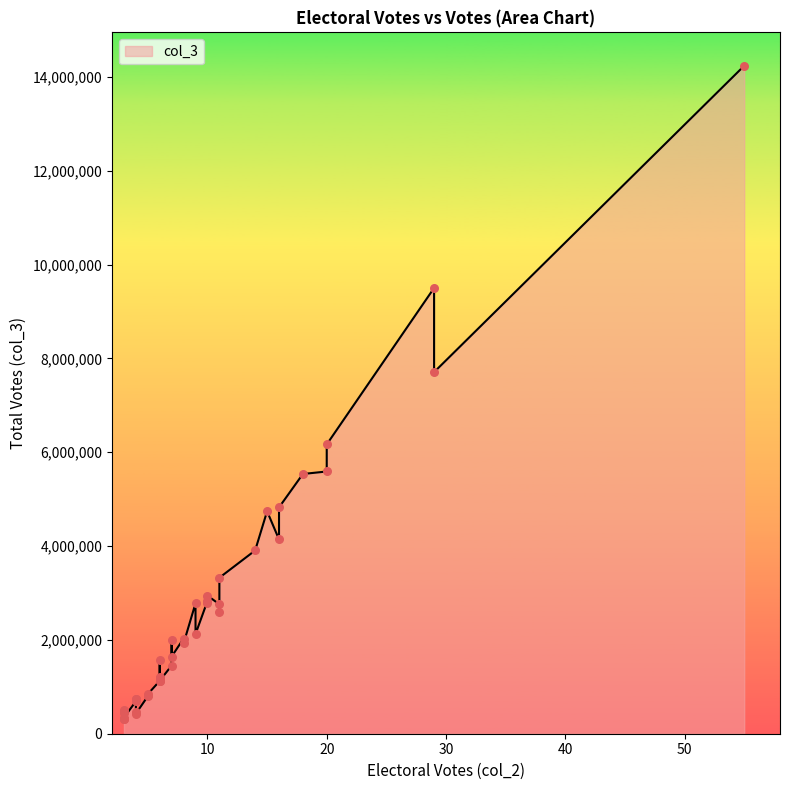

Approximately how many times larger is the value at 4 compared to 11?

0.1